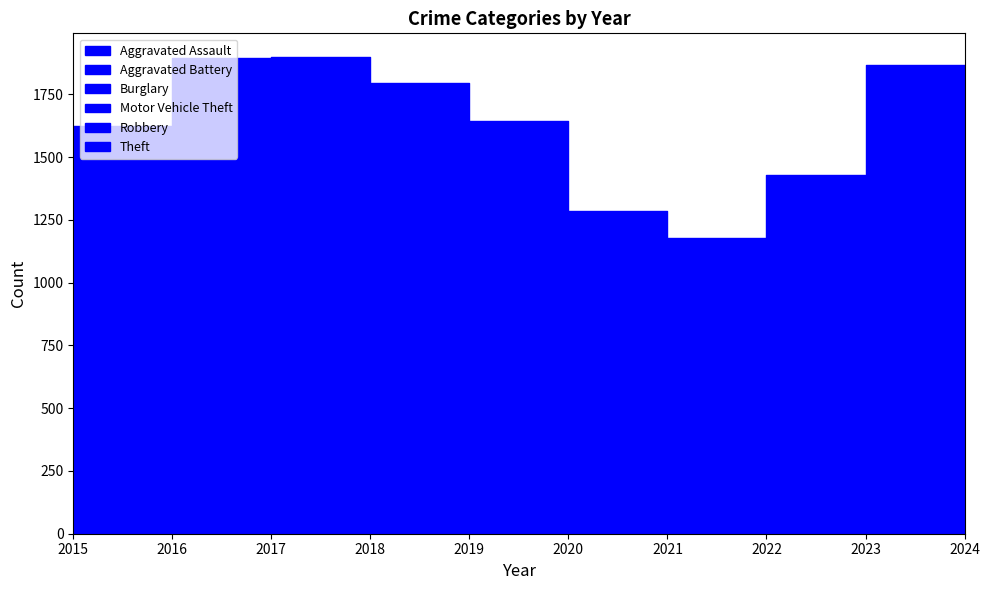

At which category is the sum across all series the highest?

2017